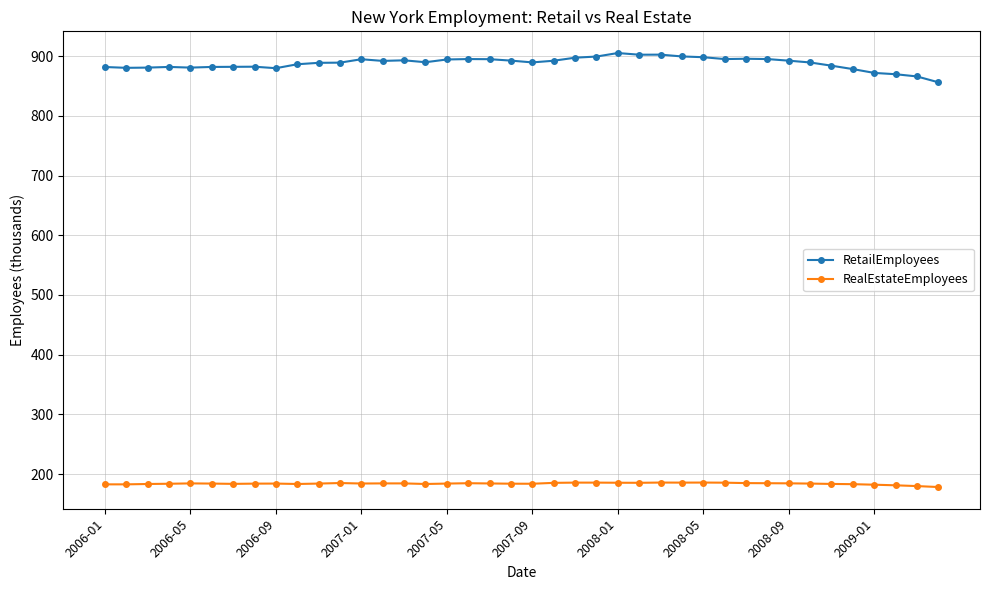

Which series has the largest range (max minus min)?

RetailEmployees